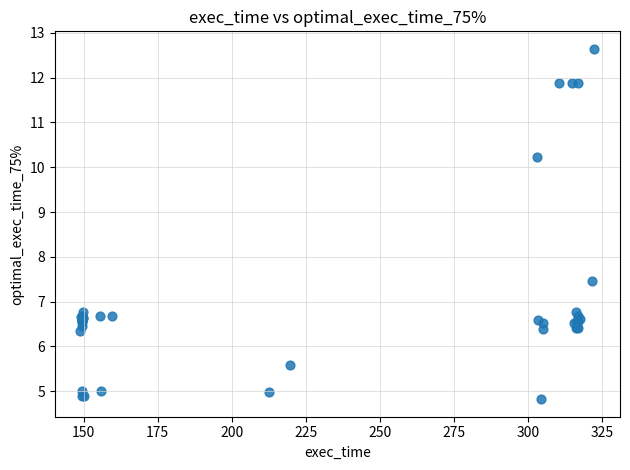

What Y value in the scatter plot is closest to 8?

7.5